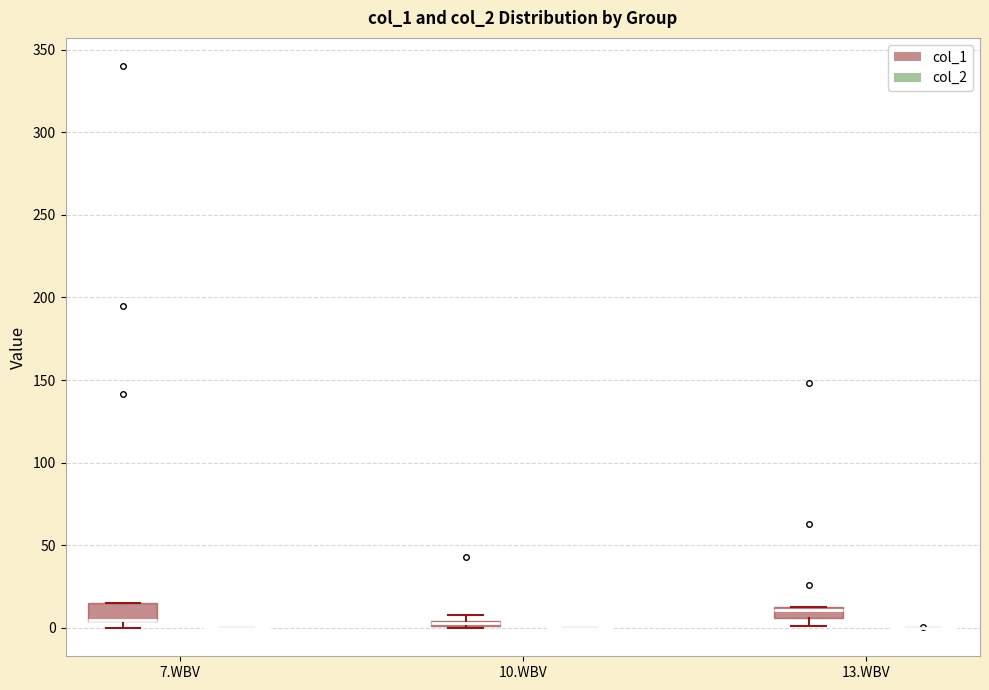

Where is the upper edge of the box for 10.WBV (col_1) on the y-axis? The values are not printed on the chart, so give them approximately, as read against the axis.

5